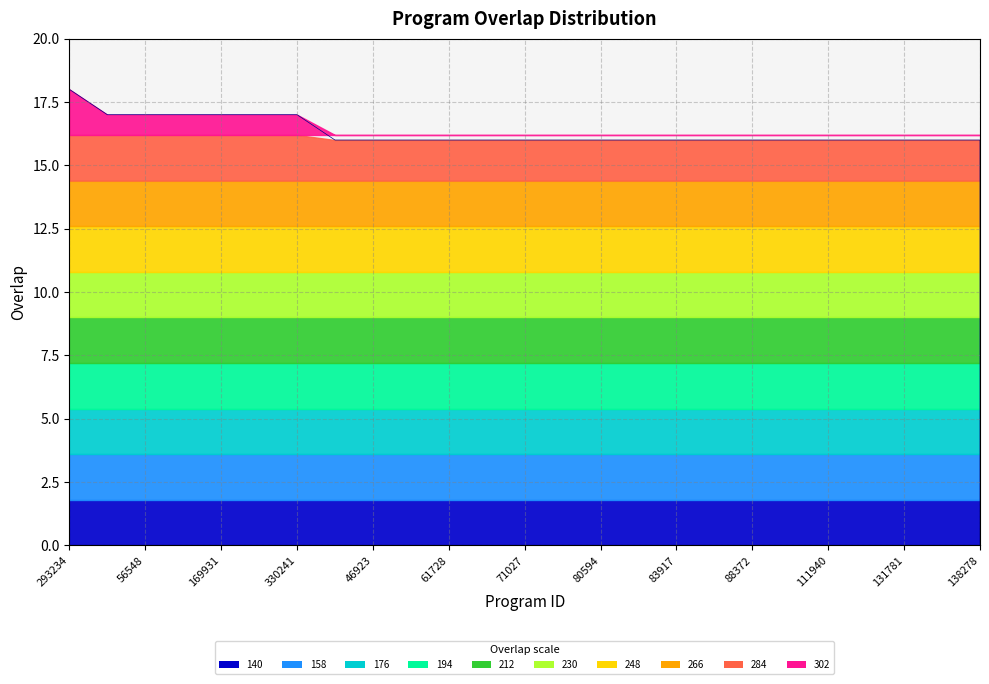

What is the smallest value displayed?

16